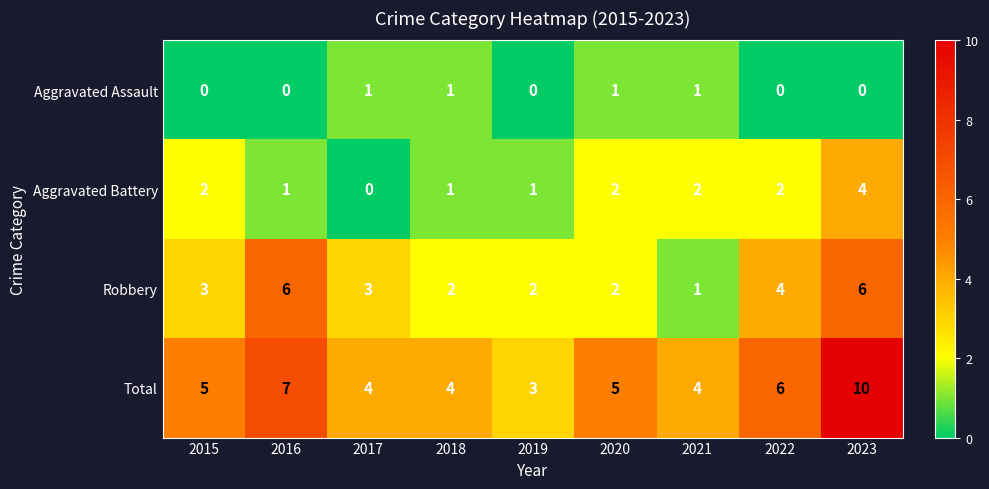

List the series in order of their overall mean, highest first.

Total, Robbery, Aggravated Battery, Aggravated Assault